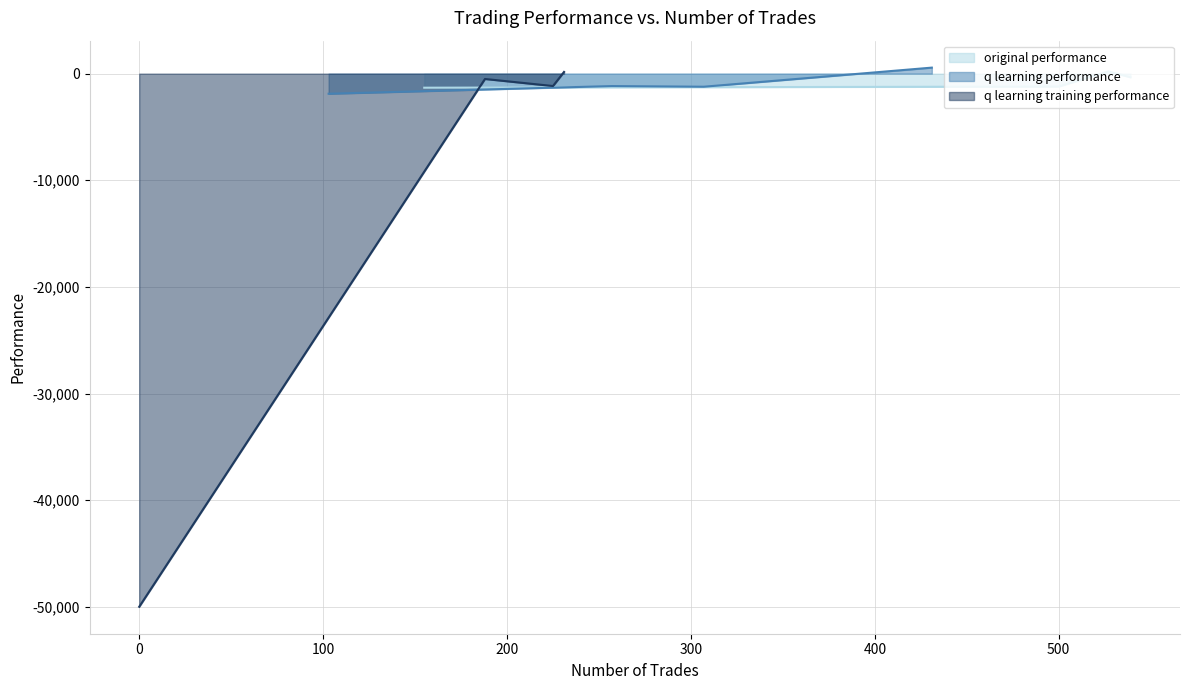

The value of original performance at 0 is 309.2. True or false?

False